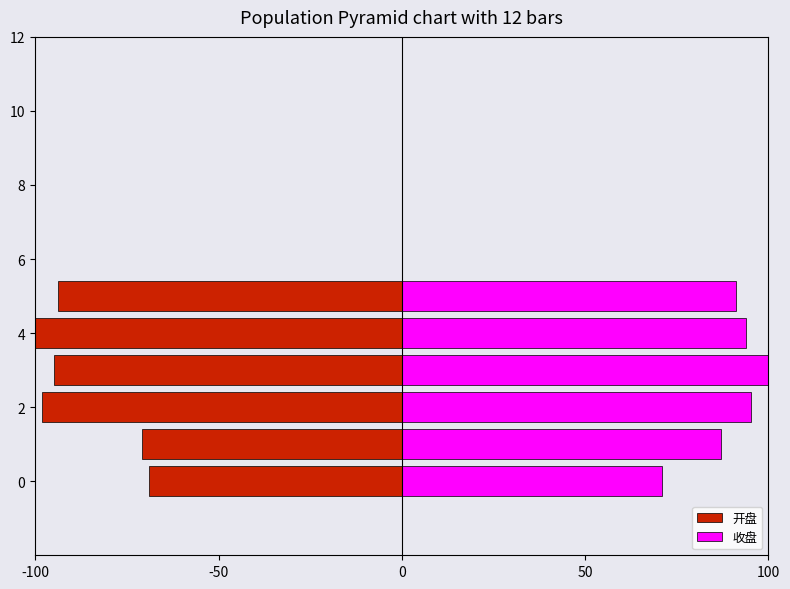

Rank the series by their maximum value, from highest to lowest.

收盘, 开盘